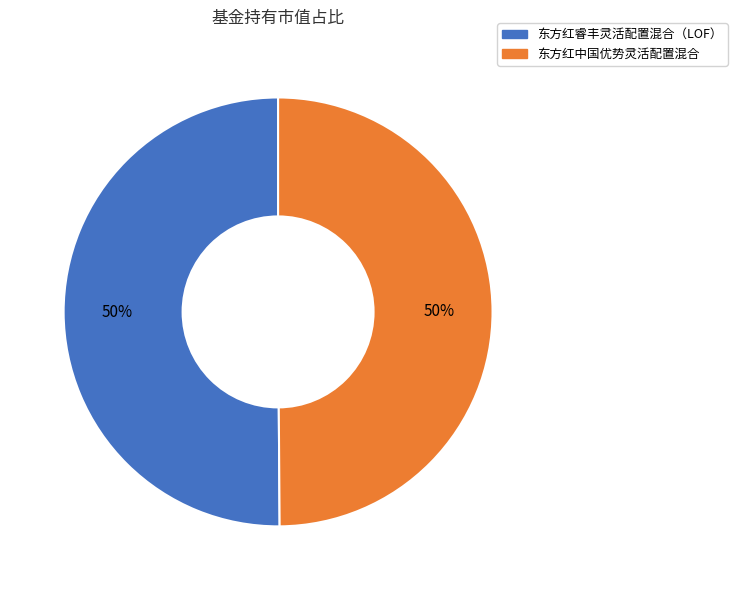

Do 东方红睿丰灵活配置混合（LOF） and 东方红中国优势灵活配置混合 together represent more than half of the pie?

Yes